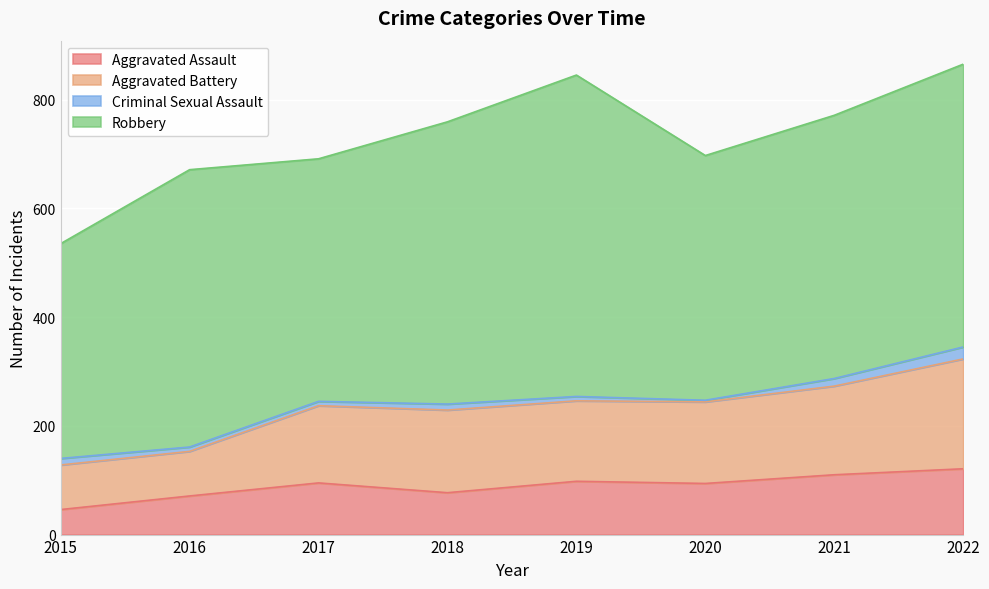

What is the difference between the maximum and second lowest values in the Aggravated Assault series?

50